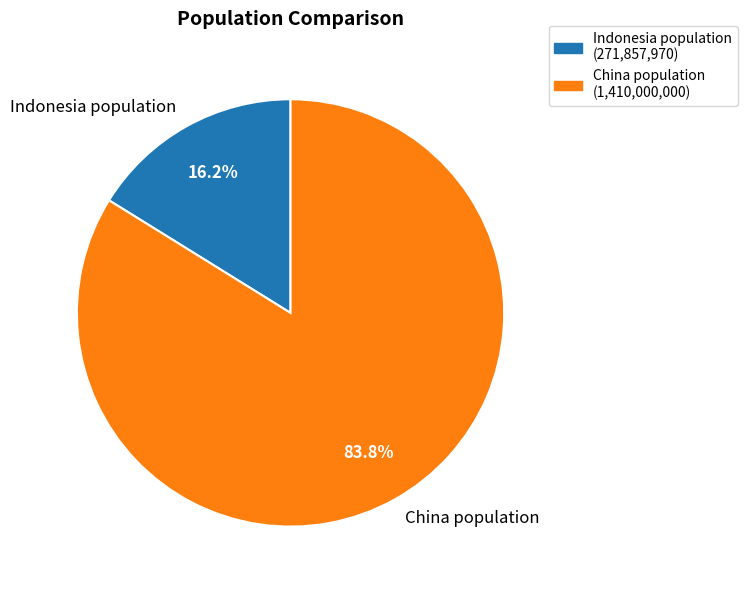

What is the smallest slice in the pie chart?

Indonesia population